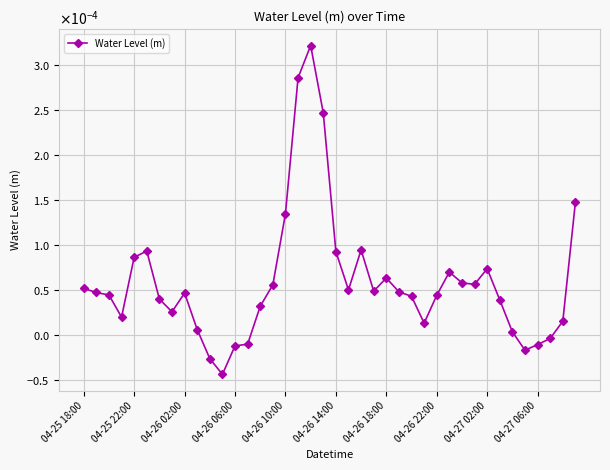

How many points are higher than both their immediate neighbors (excluding endpoints)?

7